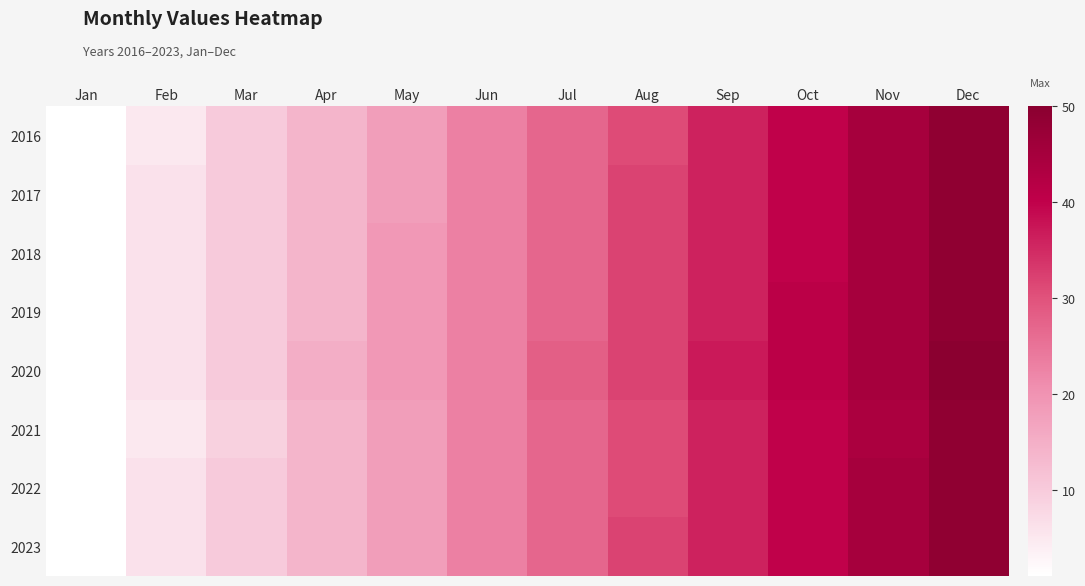

Between May and Oct, which is larger?

Oct